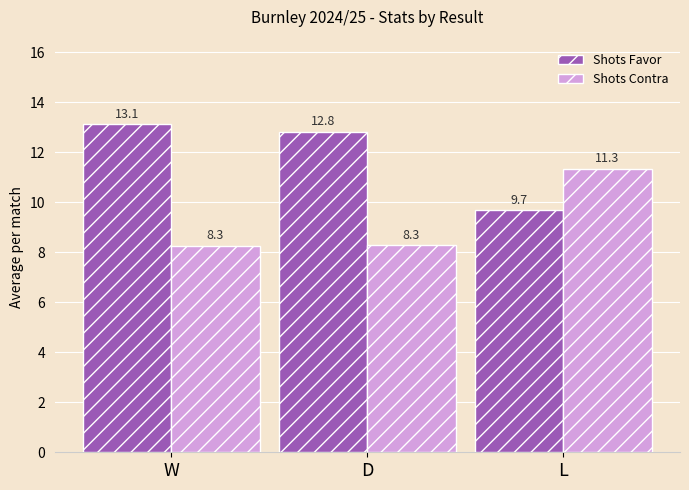

Is the value of Shots Favor at W greater than the value of Shots Contra at D?

Yes